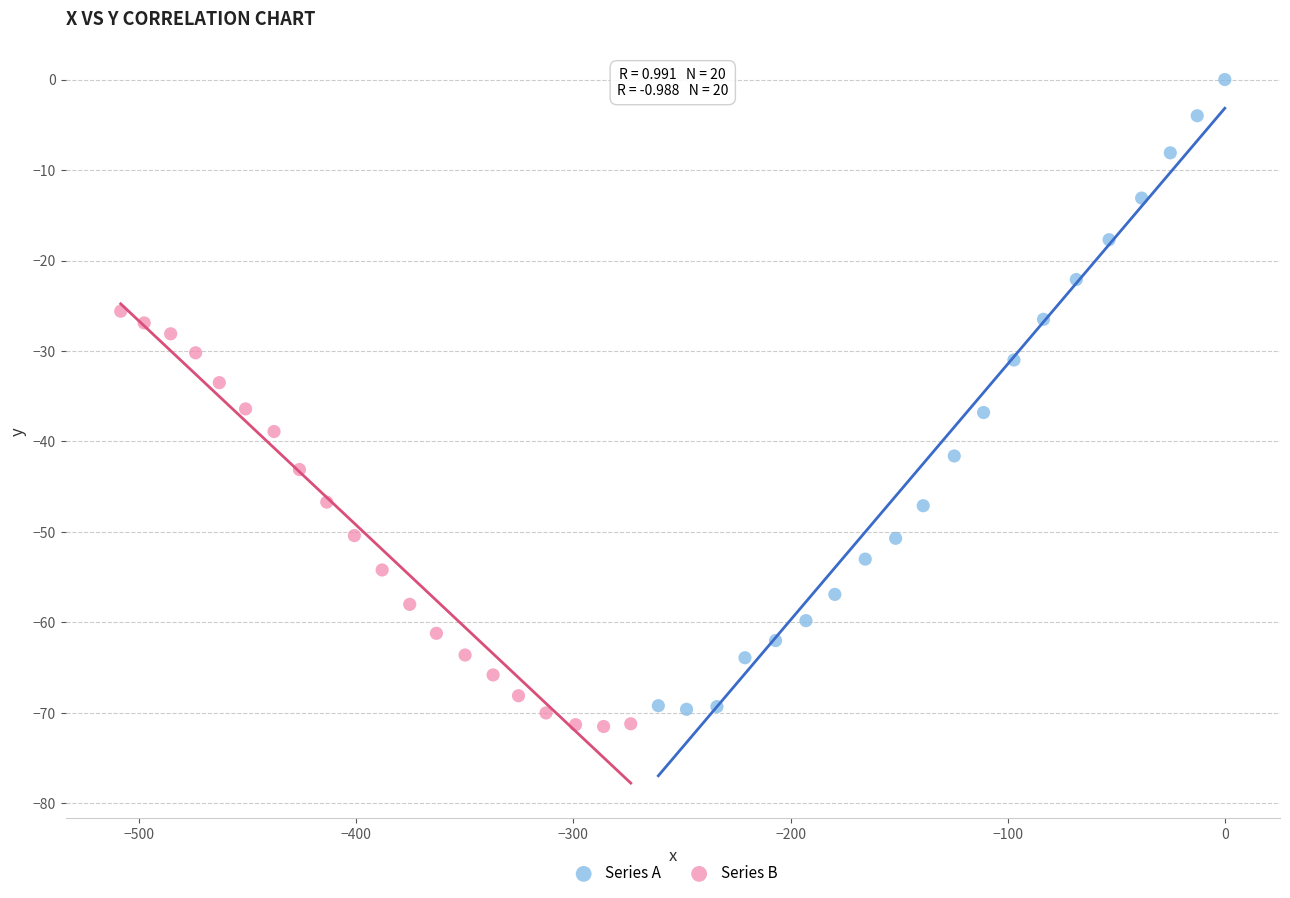

Which series contains the highest Y value?

Series A